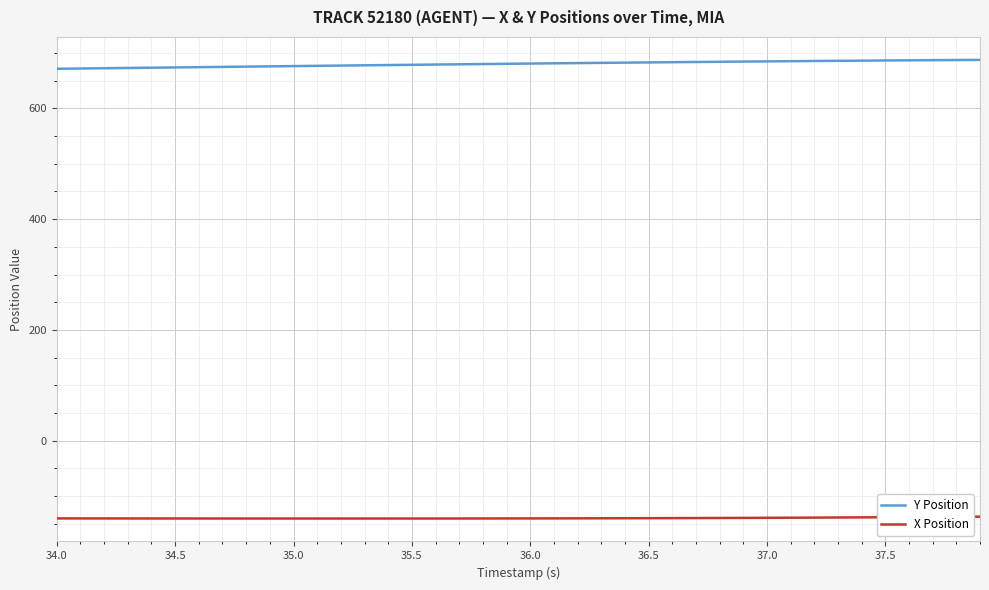

List the series in order of their peak value, highest first.

Y Position, X Position